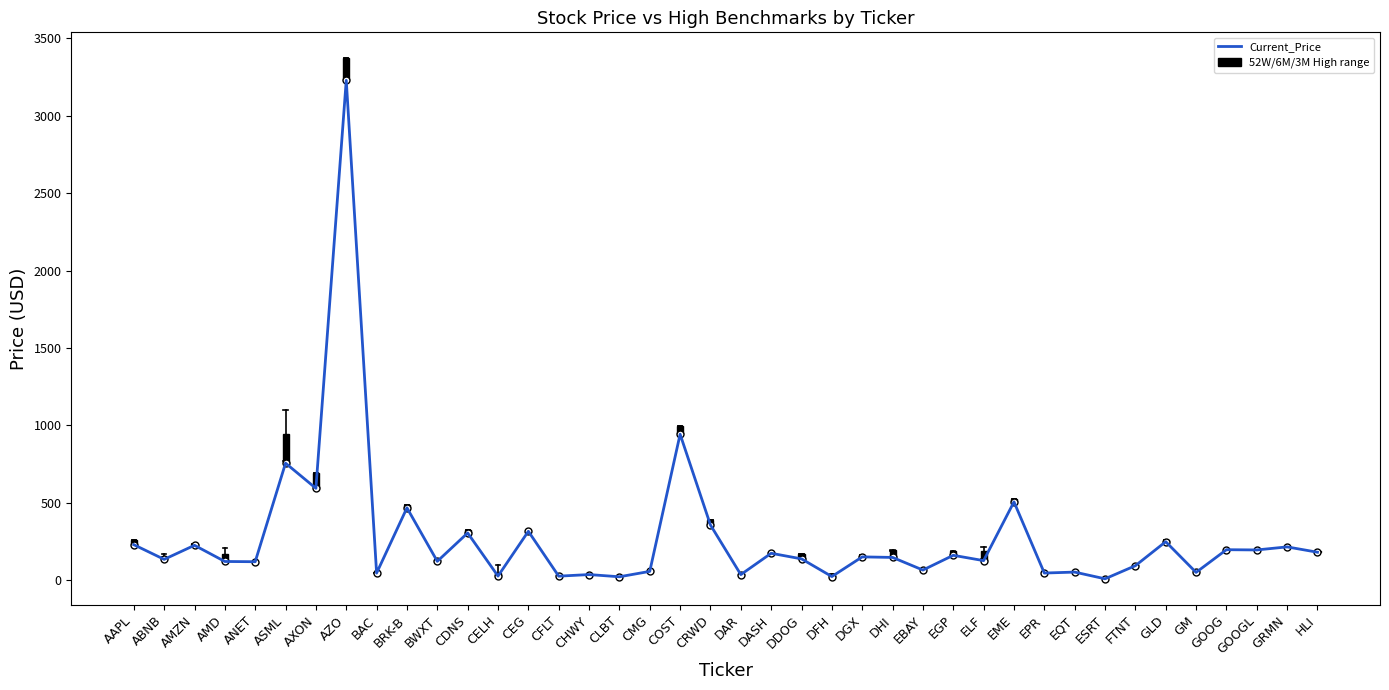

At which category does the data reach its first local peak?

AMZN